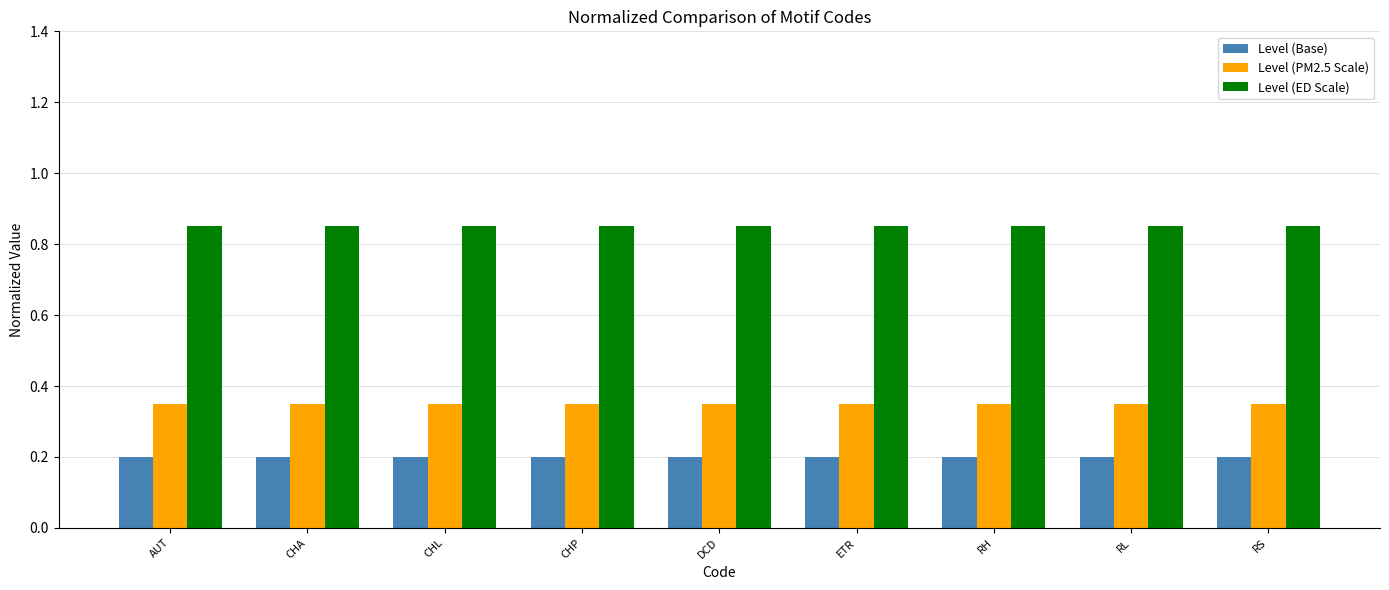

Rank the series by their maximum value, from lowest to highest.

Level (Base), Level (PM2.5 Scale), Level (ED Scale)